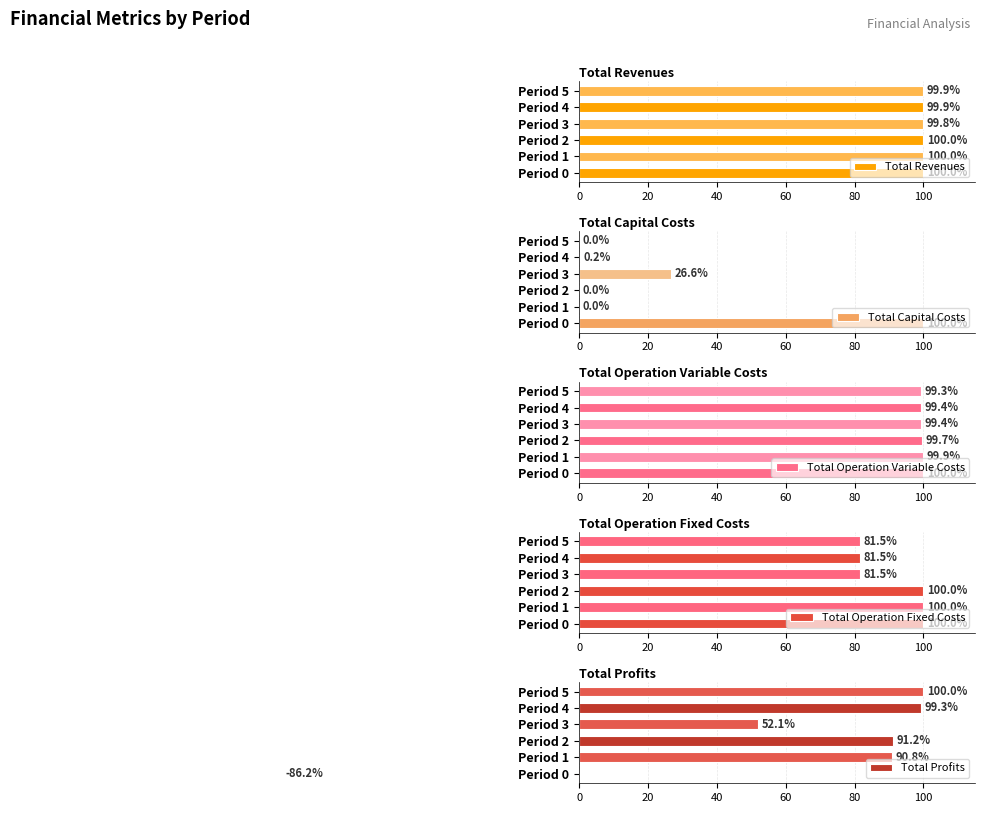

Reading left to right, what are all the values shown in this chart?

Total Revenues: 100.0	100.0	100.0	99.8	99.9	99.9
Total Capital Costs: 100.0	0.0	0.0	26.6	0.2	0.0
Total Operation Variable Costs: 100.0	99.9	99.7	99.4	99.4	99.3
Total Operation Fixed Costs: 100.0	100.0	100.0	81.5	81.5	81.5
Total Profits: -86.2	90.8	91.2	52.1	99.3	100.0